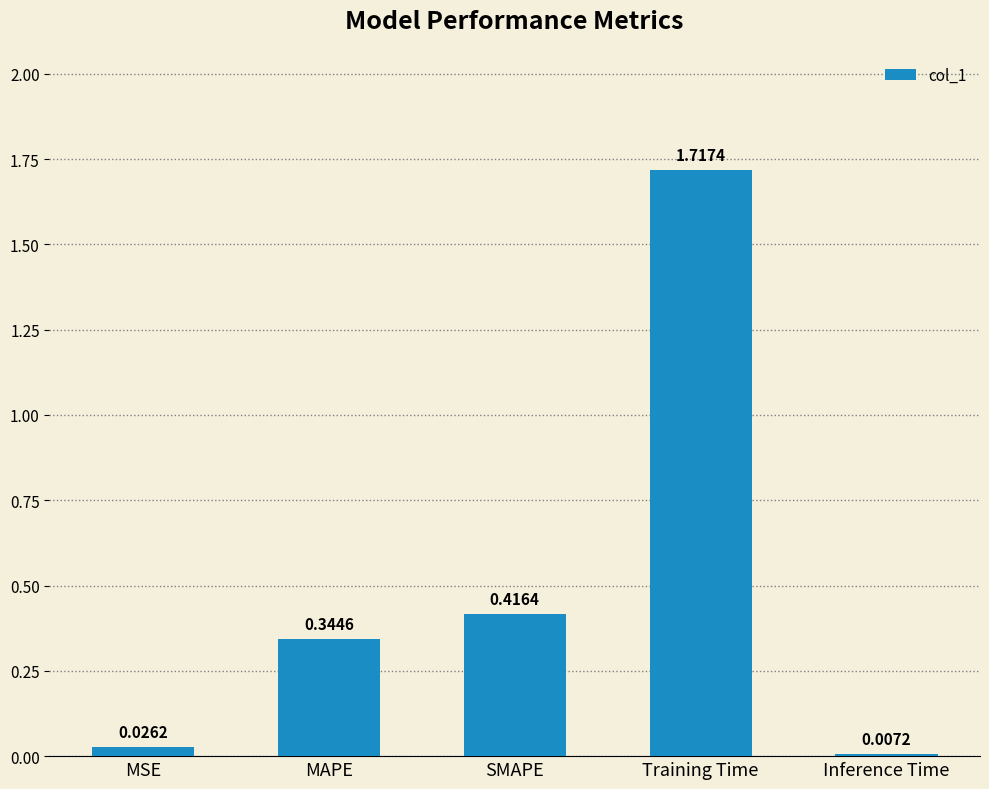

Which has a higher value, Training Time or MSE?

Training Time